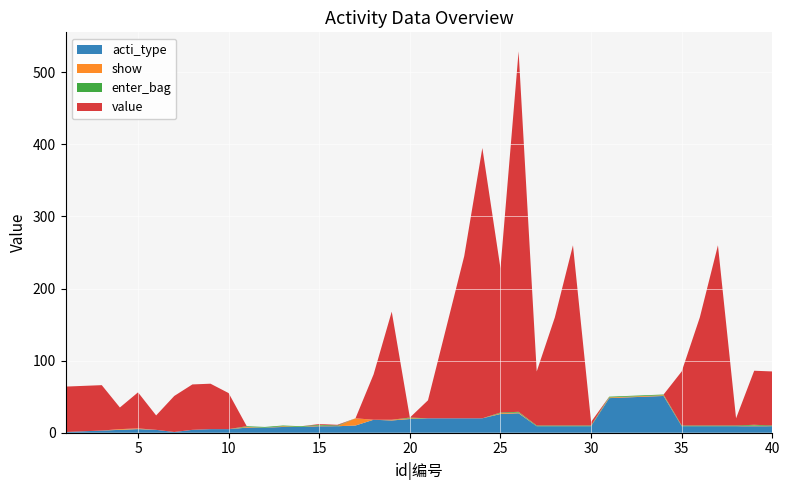

Reading left to right, what are all the values shown in this chart?

acti_type: 1=1	2=2	3=3	4=4	5=5	6=4	7=1	8=4	9=5	10=5	11=7	12=7	13=8	14=8	15=9	16=9	17=10	18=18	19=17	20=19	21=20	22=20	23=20	24=20	25=26	26=27	27=9	28=9	29=9	30=9	31=48	32=49	33=50	34=51	35=9	36=9	37=9	38=9	39=9	40=9
show: 1=0	2=0	3=0	4=1	5=1	6=0	7=0	8=0	9=0	10=0	11=1	12=0	13=1	14=0	15=1	16=0	17=10	18=0	19=1	20=1	21=0	22=0	23=0	24=0	25=1	26=1	27=0	28=0	29=0	30=0	31=1	32=1	33=1	34=1	35=0	36=0	37=0	38=0	39=1	40=0
enter_bag: 1=0	2=0	3=0	4=0	5=0	6=0	7=0	8=0	9=0	10=0	11=1	12=1	13=1	14=1	15=1	16=1	17=0	18=0	19=0	20=1	21=0	22=0	23=0	24=0	25=1	26=1	27=1	28=1	29=1	30=1	31=1	32=1	33=1	34=1	35=1	36=1	37=1	38=1	39=1	40=1
value: 1=63	2=63	3=63	4=30	5=50	6=20	7=50	8=63	9=63	10=50	11=0	12=0	13=0	14=0	15=1	16=1	17=0	18=63	19=150	20=0	21=25	22=125	23=225	24=375	25=200	26=500	27=75	28=150	29=250	30=5	31=0	32=0	33=0	34=0	35=75	36=150	37=250	38=10	39=75	40=75